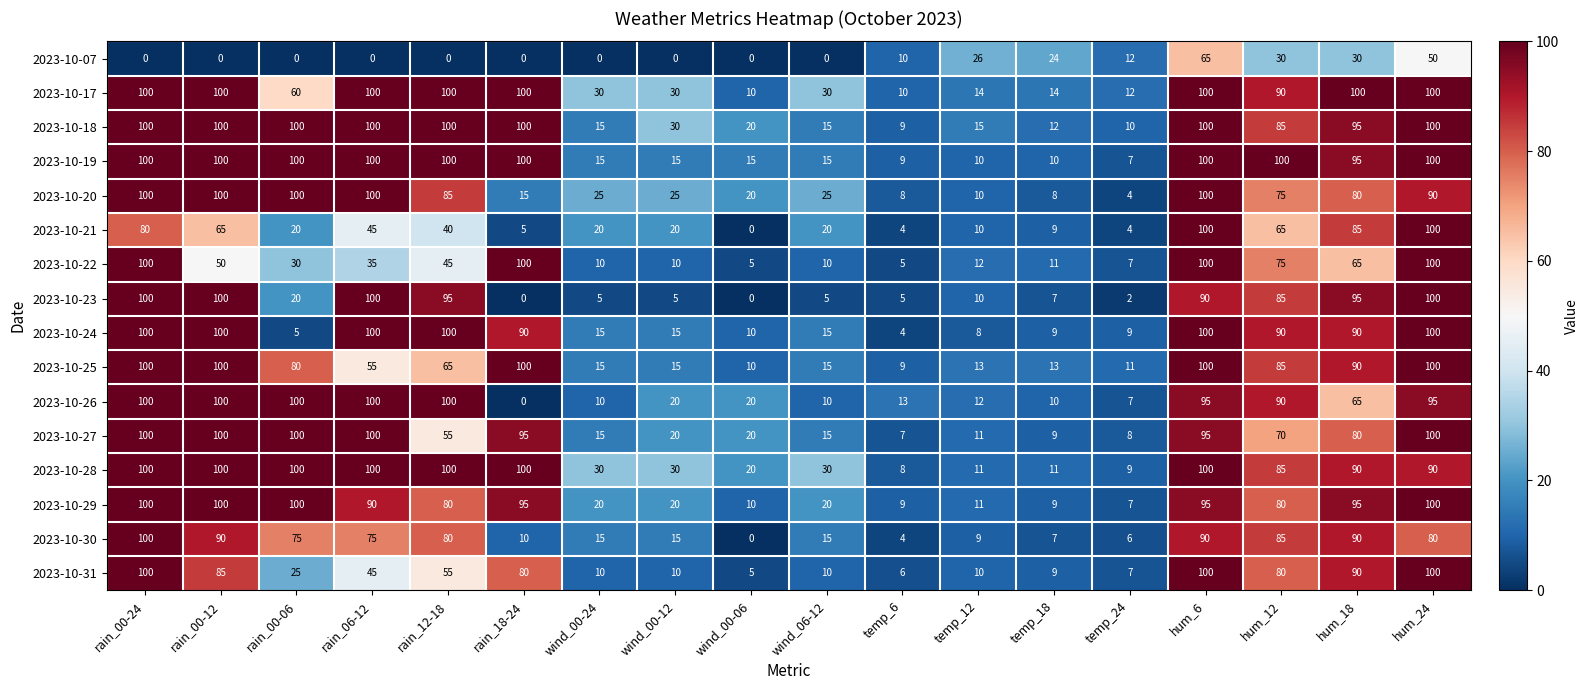

True or false: 2023-10-21 has a value of 11 at rain_00-06.

False